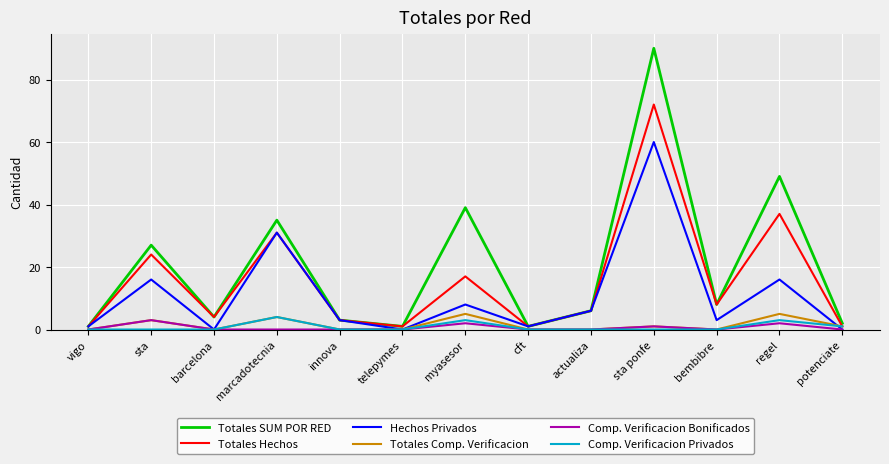

Reading left to right, extract all data points from this chart.

Totales SUM POR RED: 1	27	4	35	3	1	39	1	6	90	8	49	2
Totales Hechos: 1	24	4	31	3	1	17	1	6	72	8	37	1
Hechos Privados: 1	16	0	31	3	0	8	1	6	60	3	16	0
Totales Comp. Verificacion: 0	3	0	4	0	0	5	0	0	1	0	5	1
Comp. Verificacion Bonificados: 0	3	0	0	0	0	2	0	0	1	0	2	0
Comp. Verificacion Privados: 0	0	0	4	0	0	3	0	0	0	0	3	1